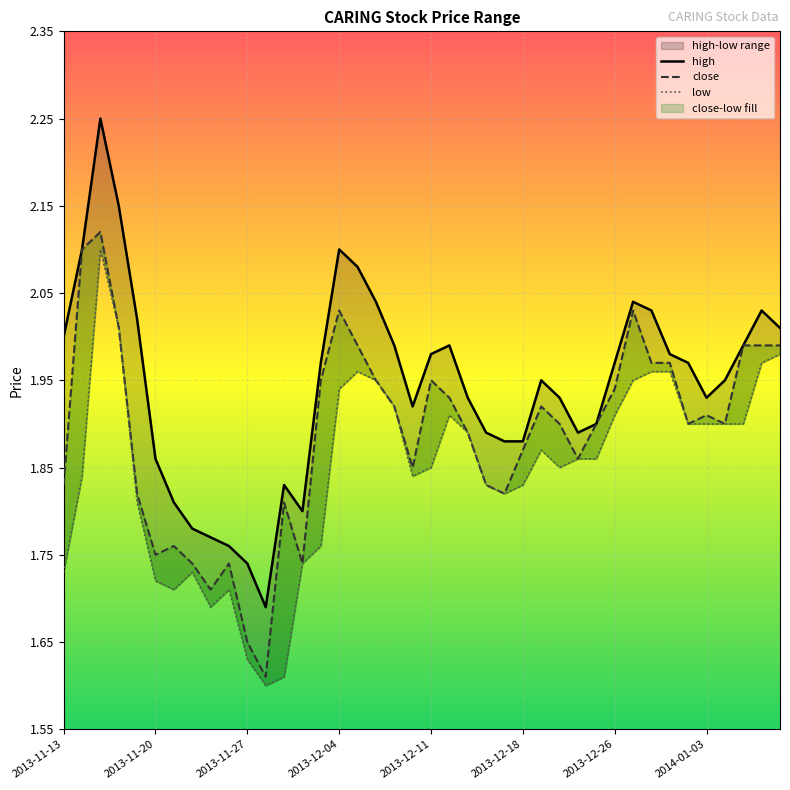

What is the sum of all close values?

75.5